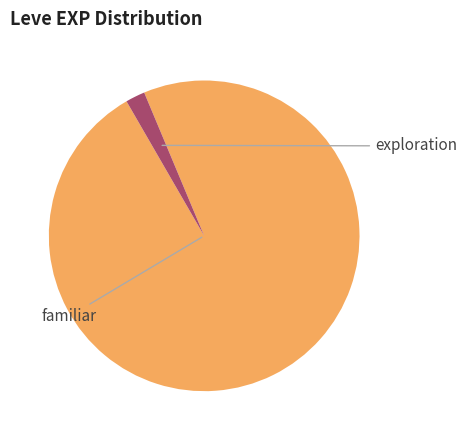

Does any single category account for the majority?

Yes